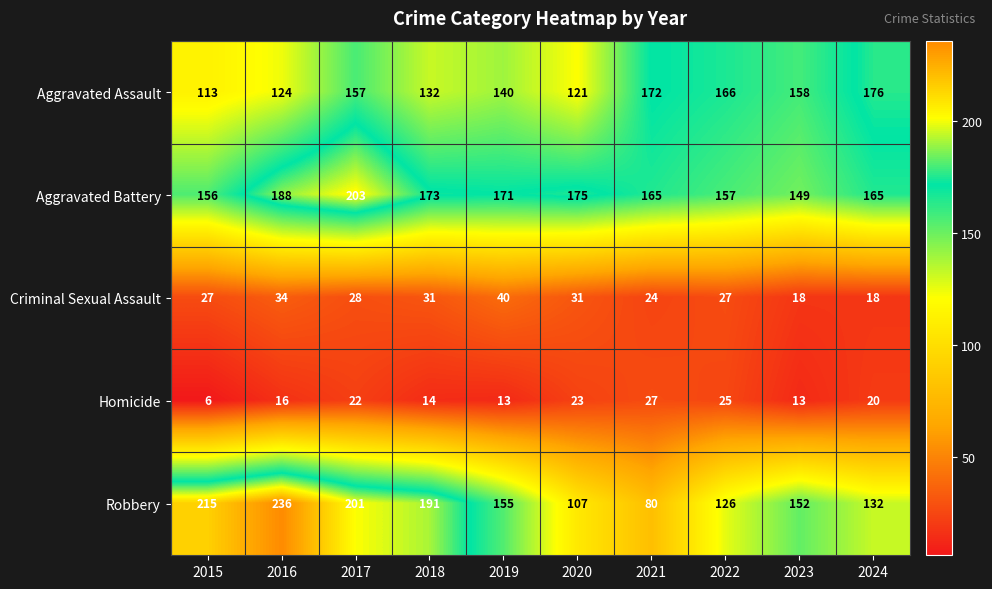

Which series has the largest range (max minus min)?

Robbery